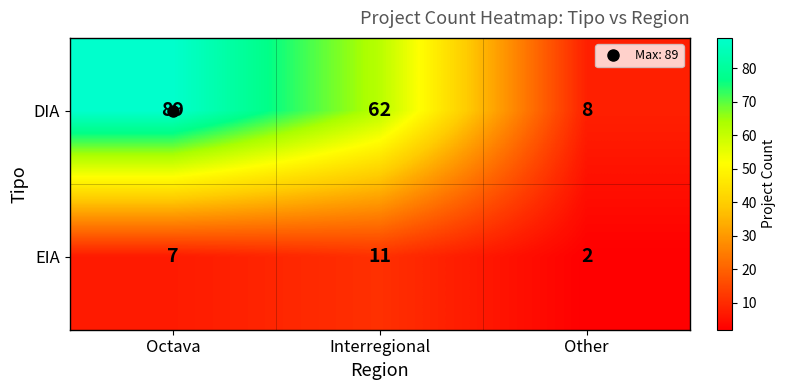

What is the difference between the maximum and second lowest values in the EIA series?

4